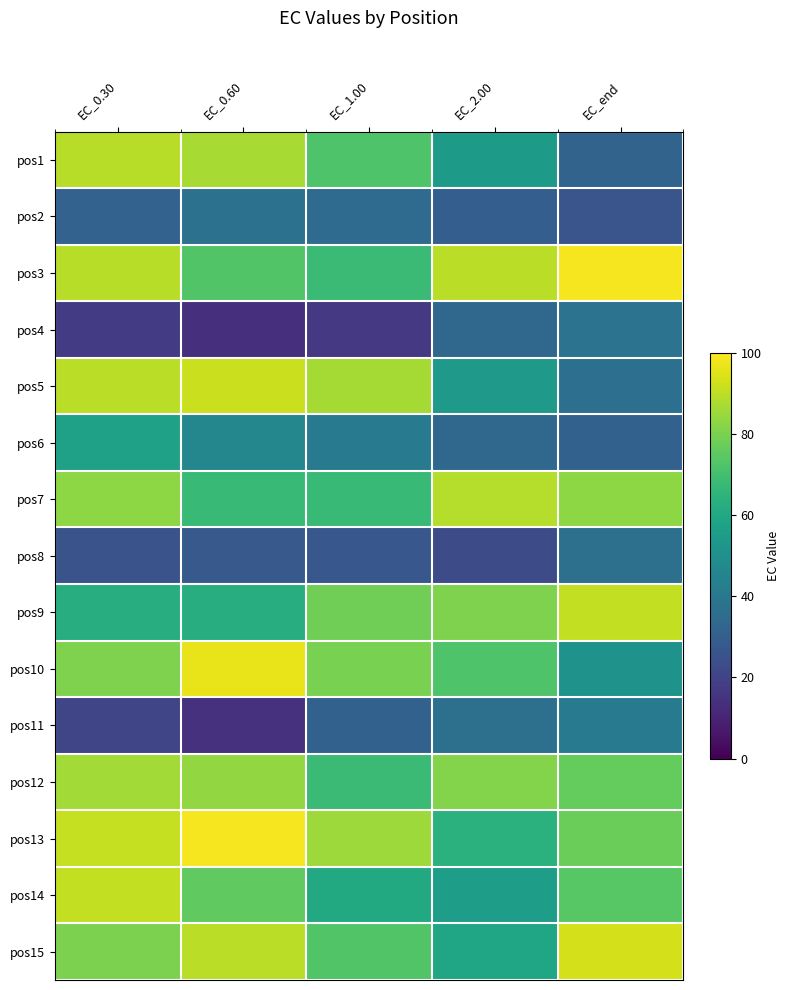

Rank the series at EC_0.60 from lowest to highest value.

pos4, pos11, pos8, pos2, pos6, pos9, pos7, pos3, pos14, pos12, pos1, pos15, pos5, pos10, pos13